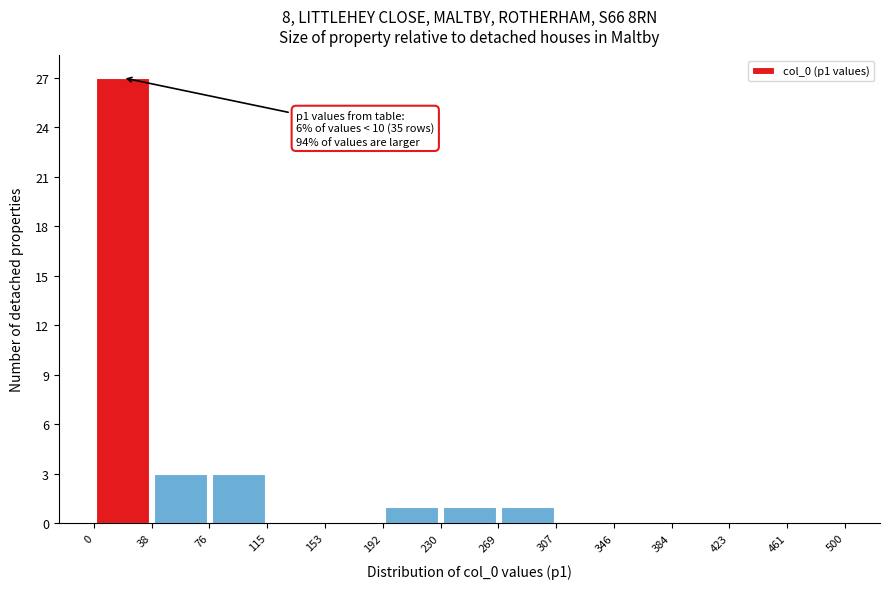

Over which range of the x-axis is the bar tallest?

0 to 38